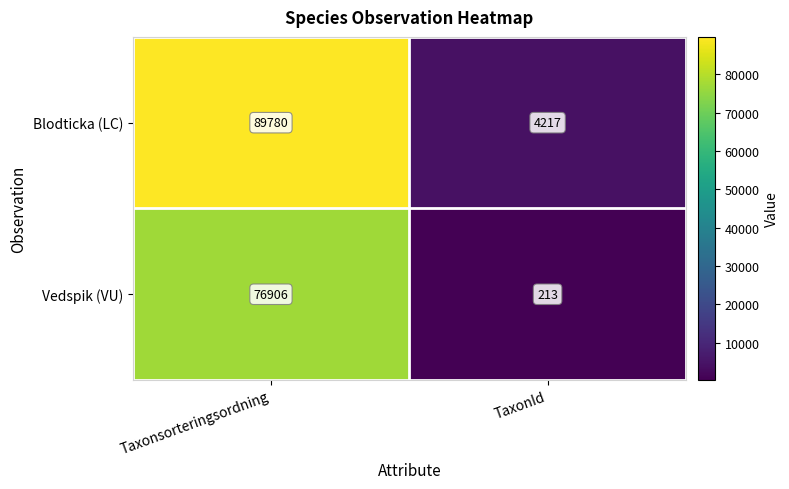

Is the value of Blodticka (LC) at Taxonsorteringsordning greater than the value of Vedspik (VU) at TaxonId?

Yes